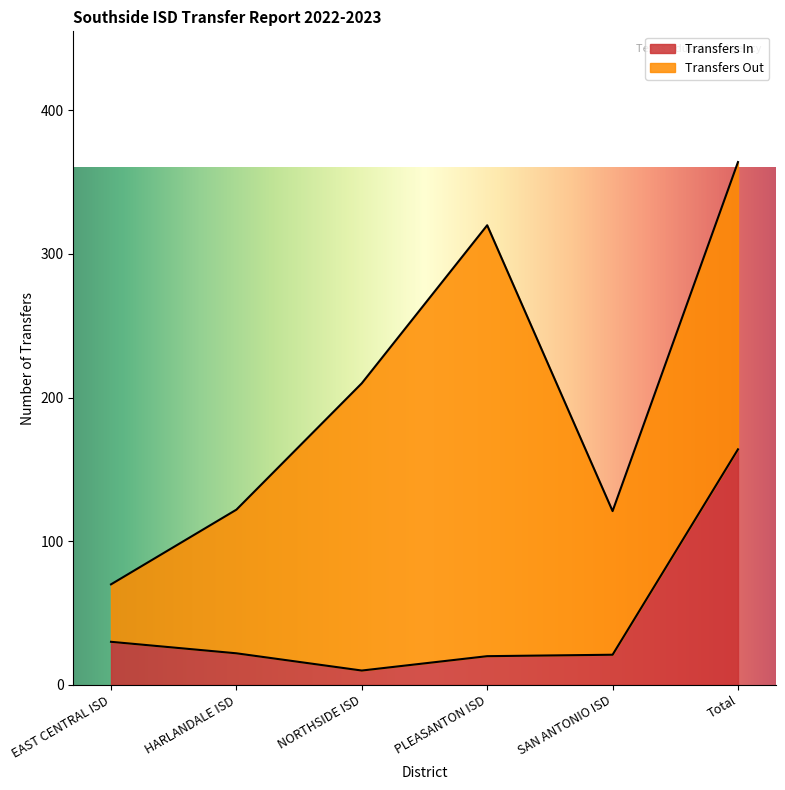

Which has a higher value, Total or EAST CENTRAL ISD?

Total